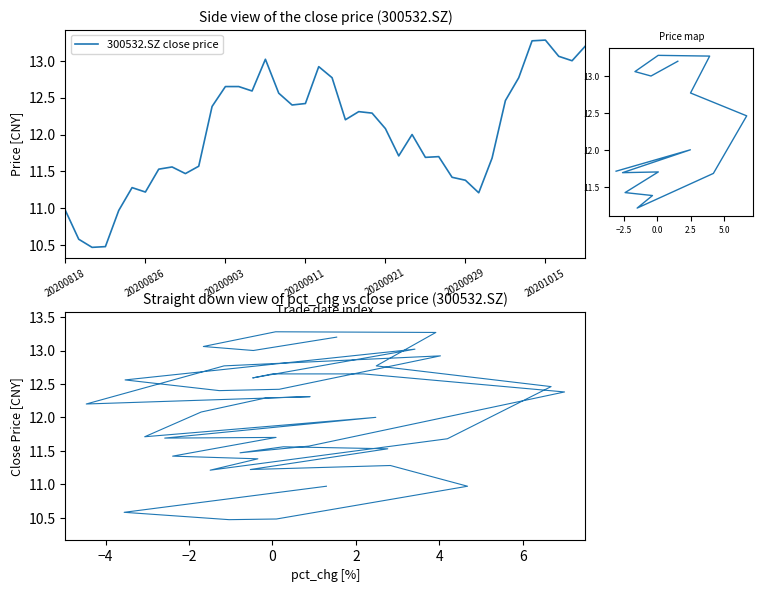

True or false: 300532.SZ close price and pct_chg vs close intersect in this chart.

False